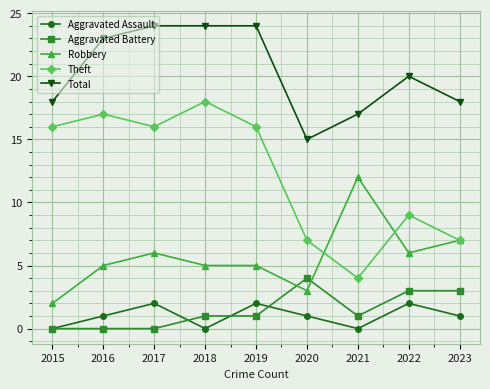

Is this an area chart (filled region under the line)?

No